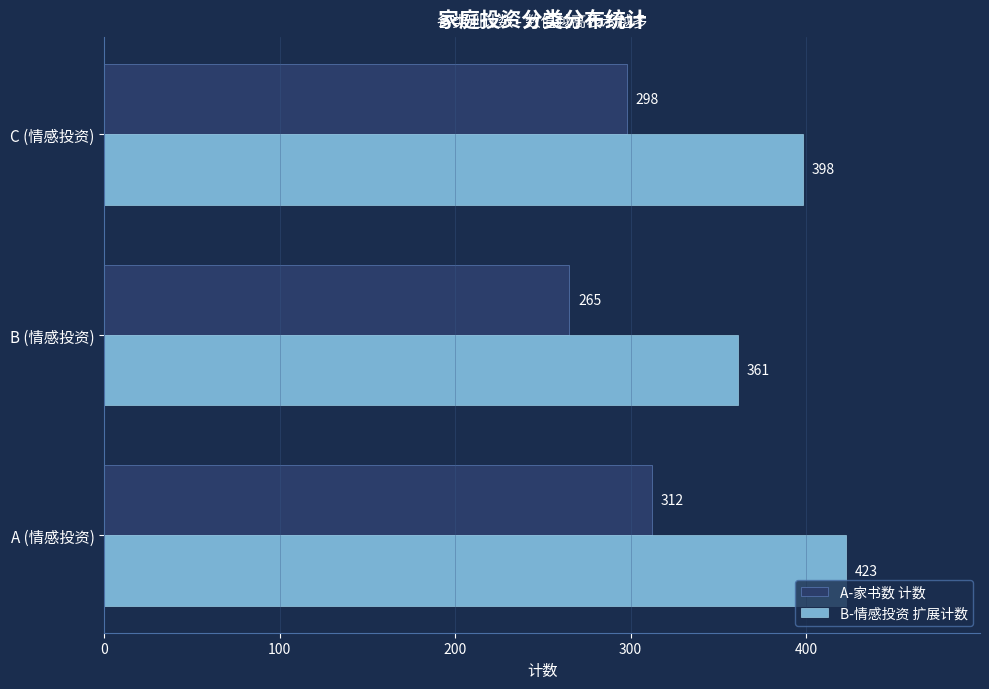

True or false: B-情感投资 扩展计数 has a value of 144 at C (情感投资).

False